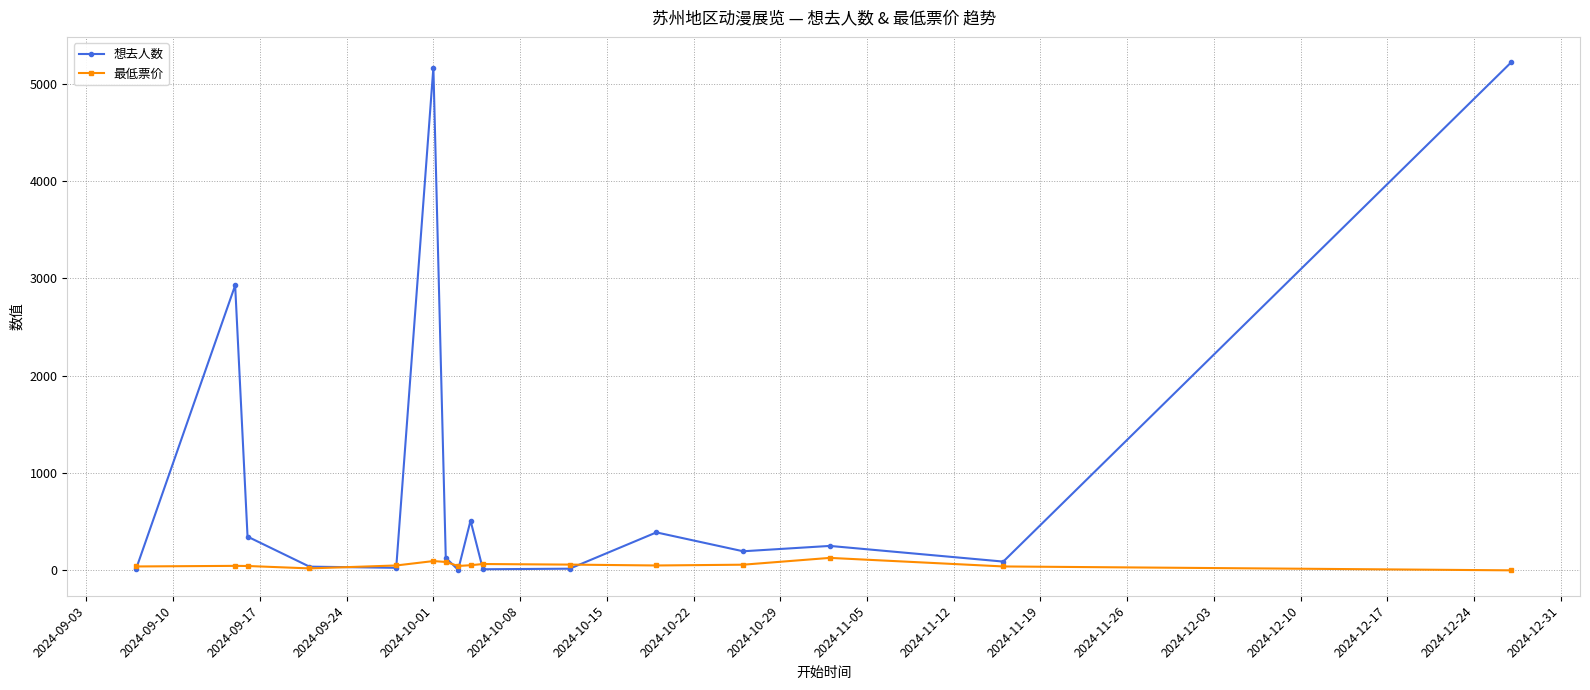

Which series has the widest spread of values?

想去人数